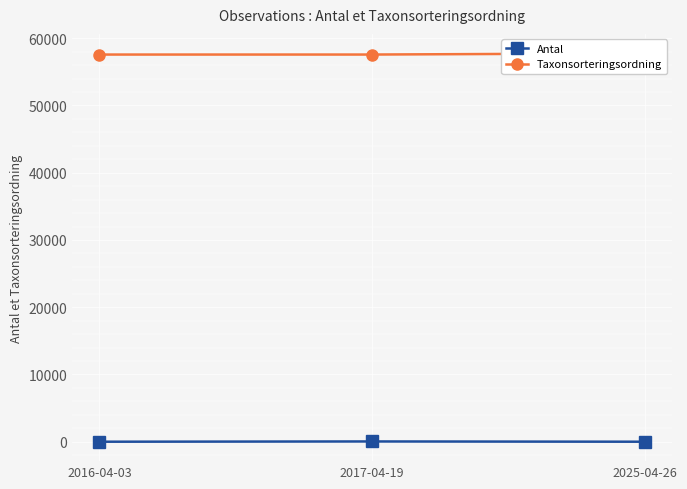

List the series in order of their overall mean, highest first.

Taxonsorteringsordning, Antal